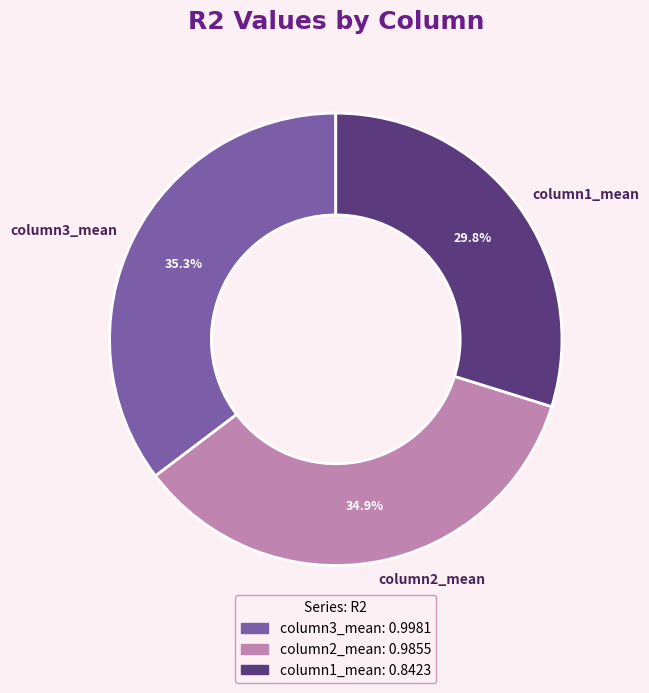

Does any single category account for the majority?

No